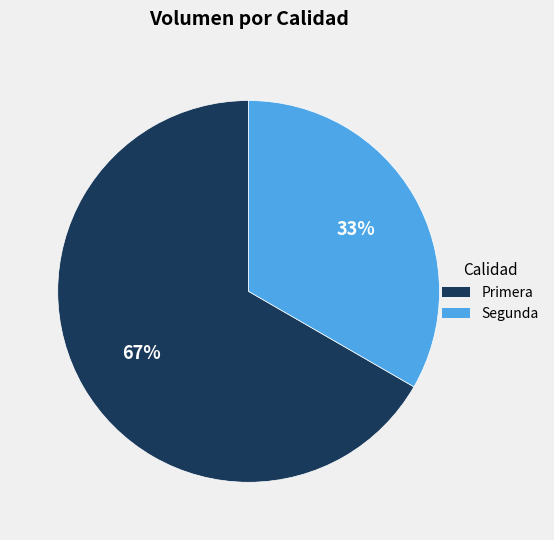

The Segunda slice represents 33% of the pie. True or false?

True